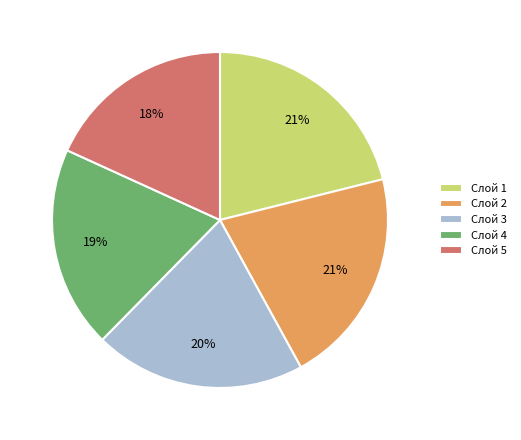

To the nearest percent, what is the difference between the Слой 3 and Слой 1 slice percentages?

1%